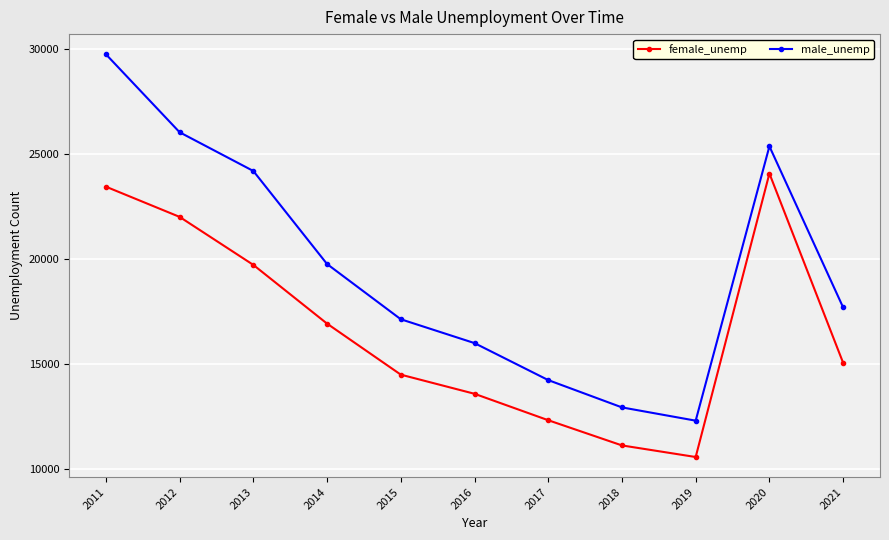

Which series has the widest spread of values?

male_unemp